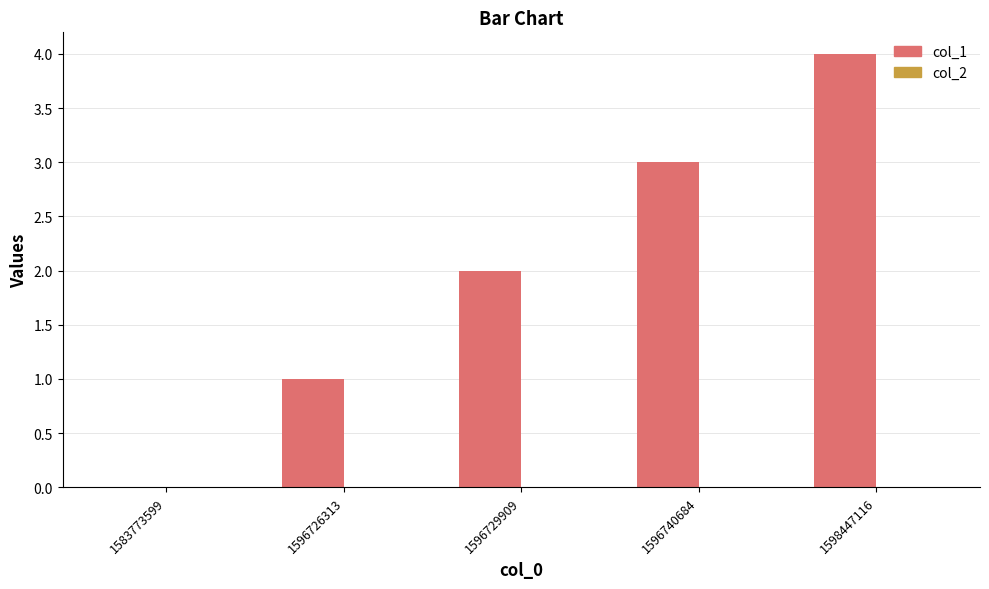

Approximately how many times larger is the value at 1596740684 compared to 1596726313?

3.0